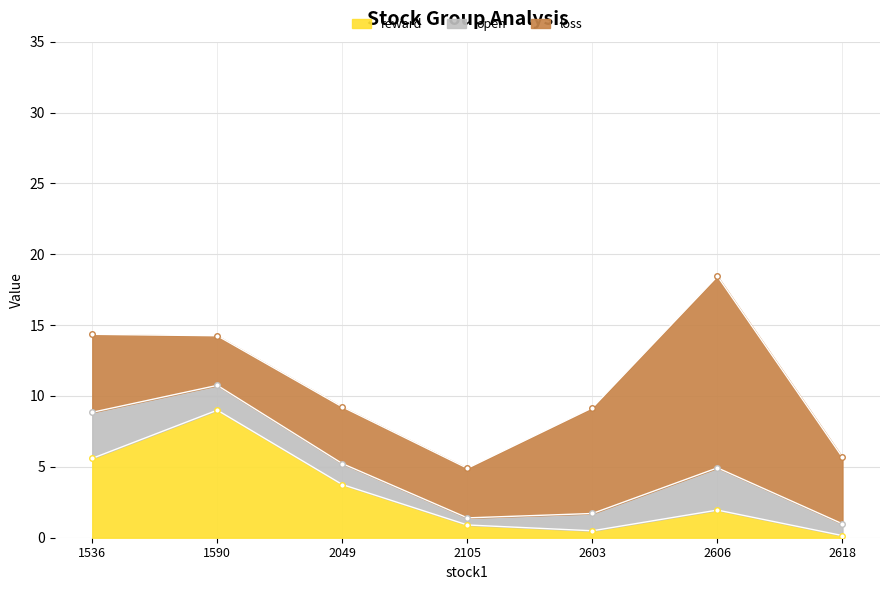

Reading right to left, transcribe all the data shown in this chart.

reward: 0.1	1.9	0.5	0.9	3.8	9.0	5.6
open: 0.8	3.0	1.2	0.5	1.5	1.8	3.2
loss: 4.7	13.5	7.5	3.5	4.0	3.5	5.5